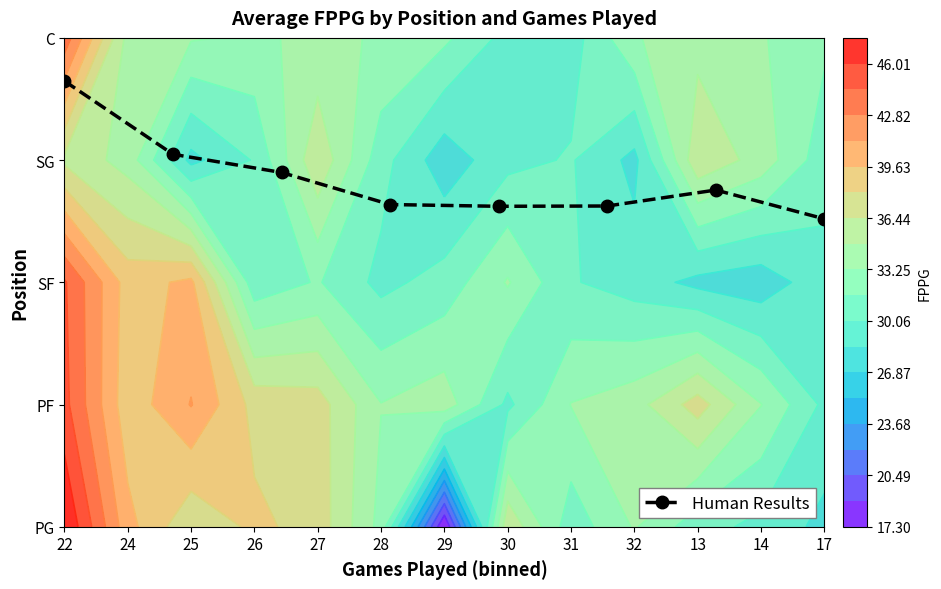

Is it true that the value at 22 is 3.6?

True